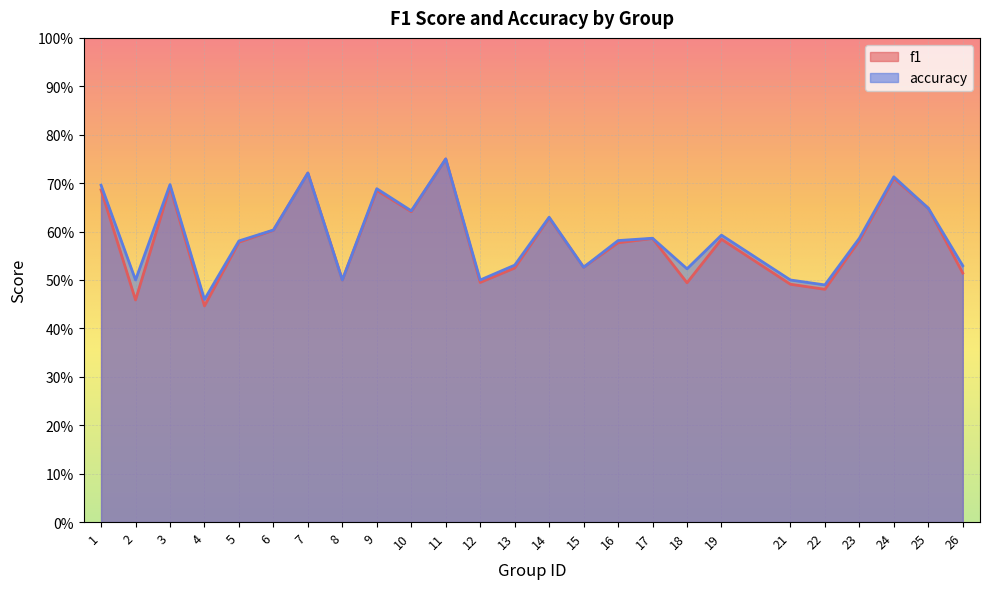

List the series in order of their peak value, lowest first.

f1, accuracy